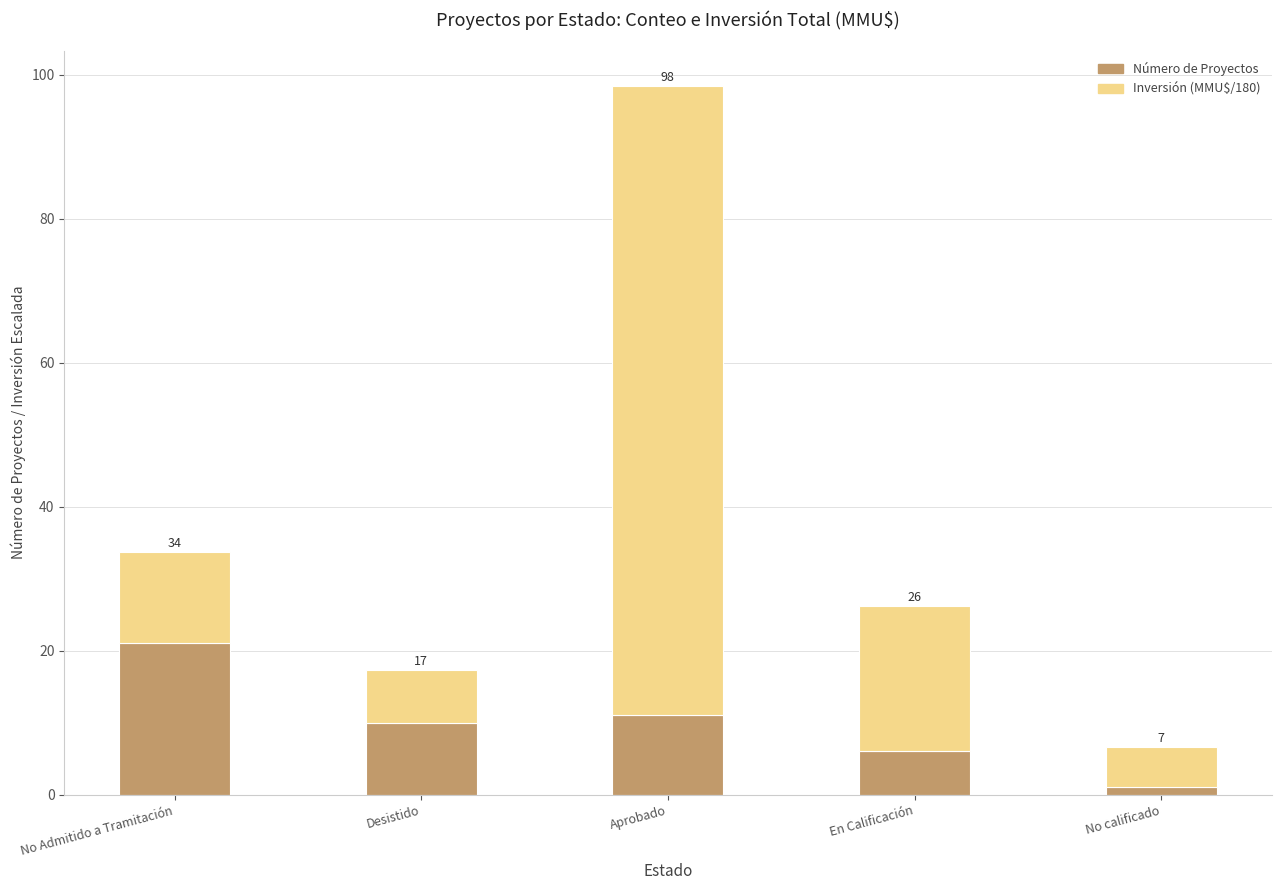

How many bars are there in total?

5